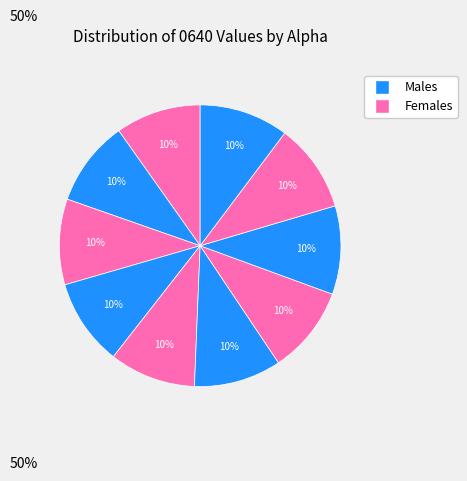

Count the number of slices in the pie.

10